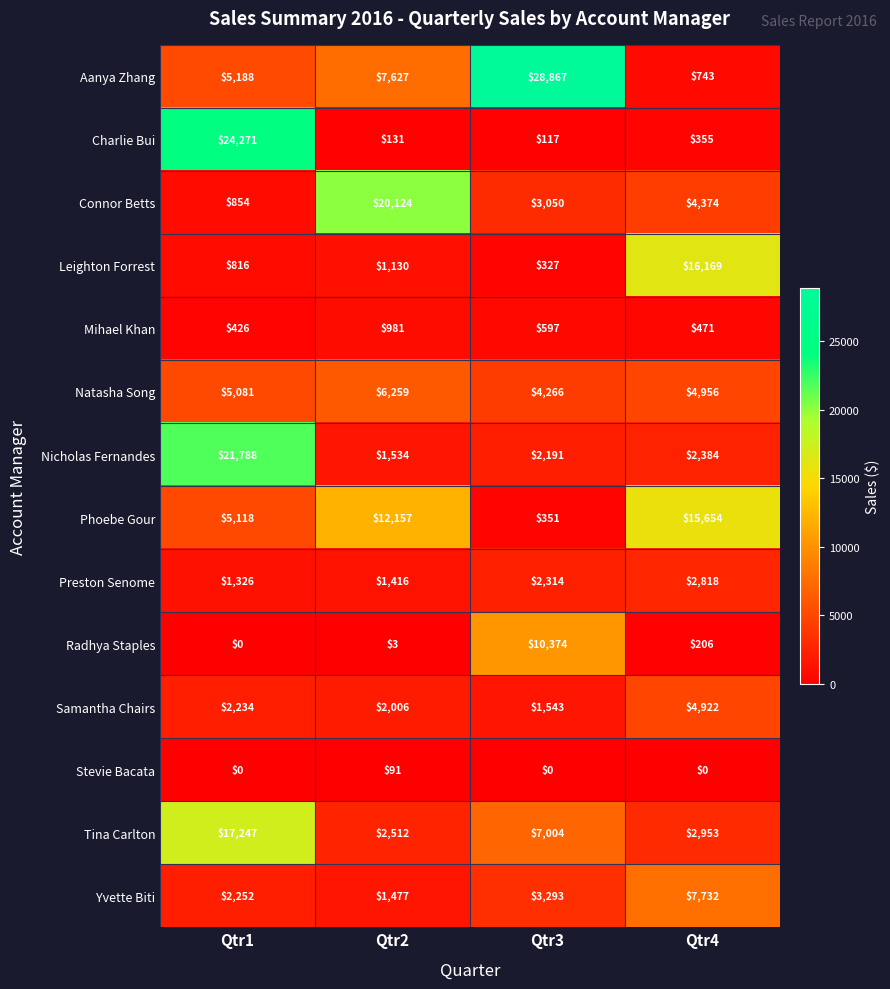

At how many categories does at least one series exceed 2492?

4